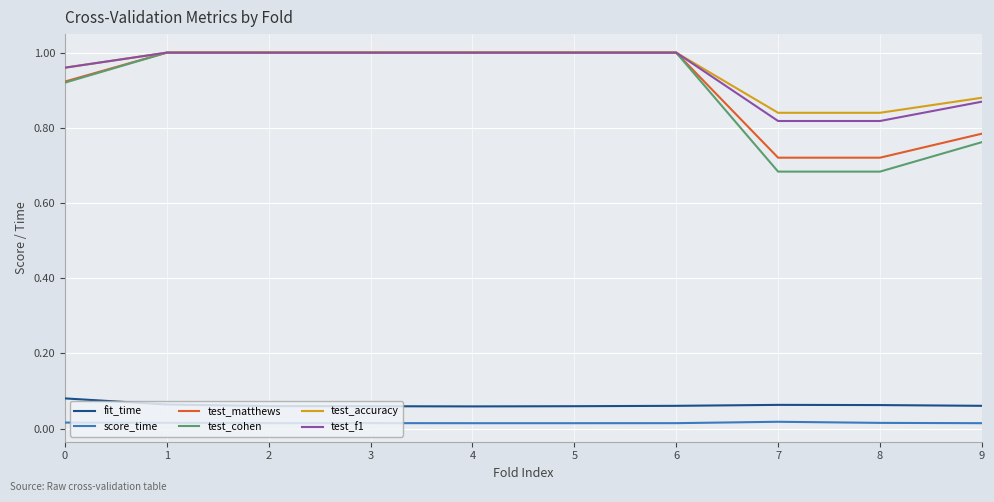

How many lines are shown in the chart?

6